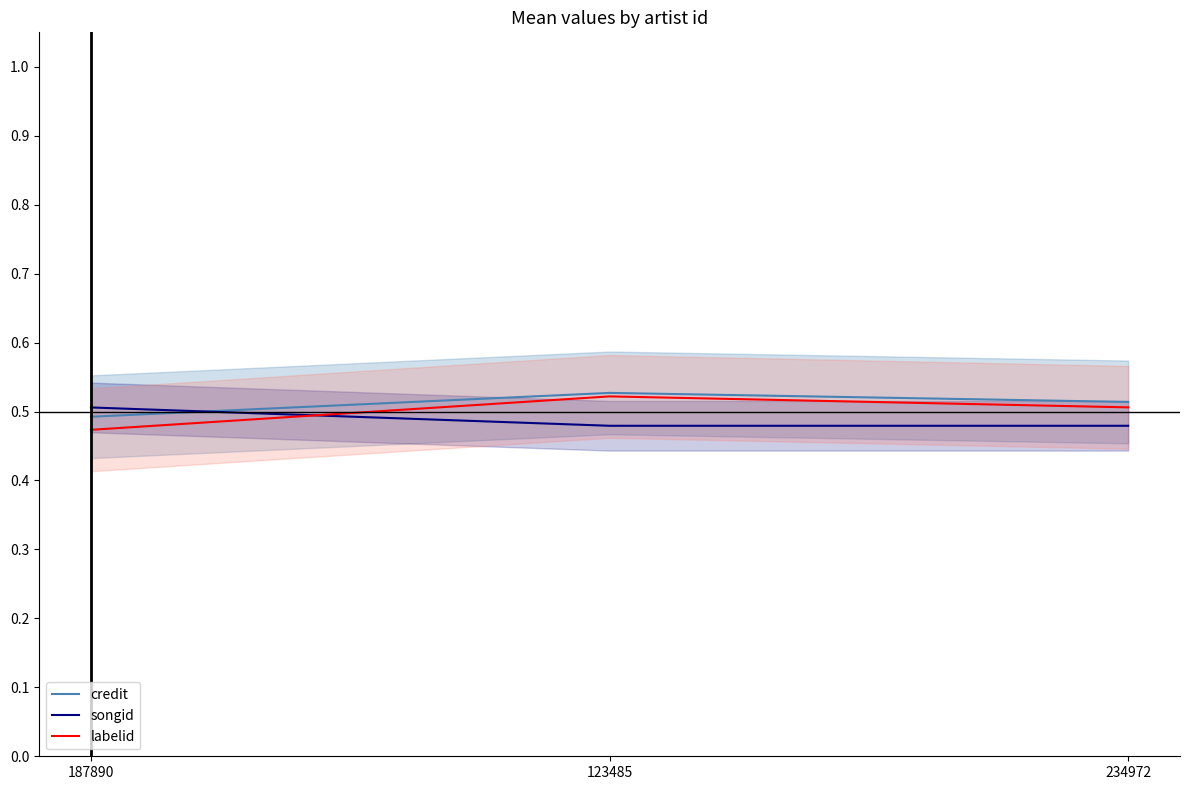

Reading left to right, extract all data points from this chart.

credit: 0.5	0.5	0.5
songid: 0.5	0.5	0.5
labelid: 0.5	0.5	0.5